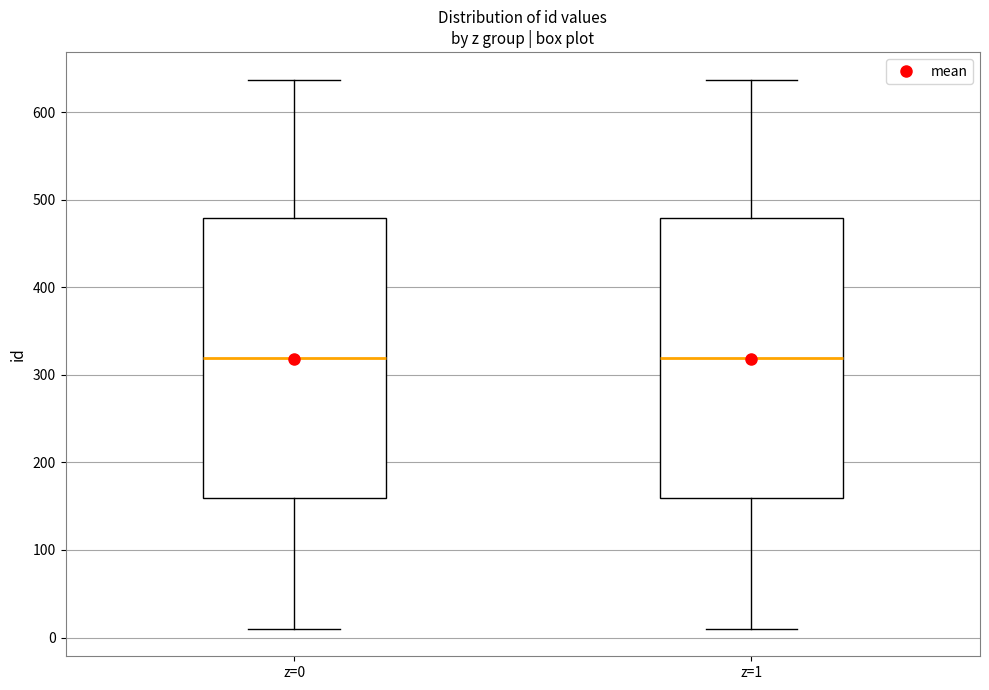

Reading left to right, read every box against the y-axis: the position of its median line, the range the box covers, and the ends of its whiskers. The values are not printed on the chart, so give them approximately, as read against the axis.

z=0: median 320, box 160 to 480, whiskers 10 to 640
z=1: median 320, box 160 to 480, whiskers 10 to 640